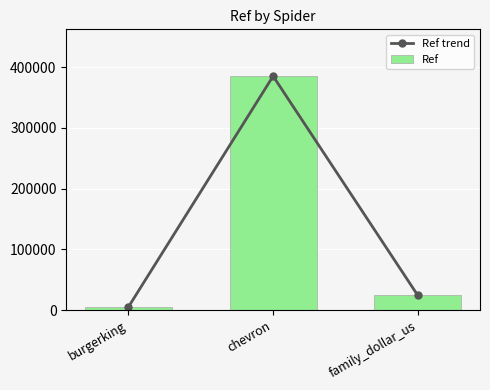

The Ref trend series shows 385149 at chevron. True or false?

True